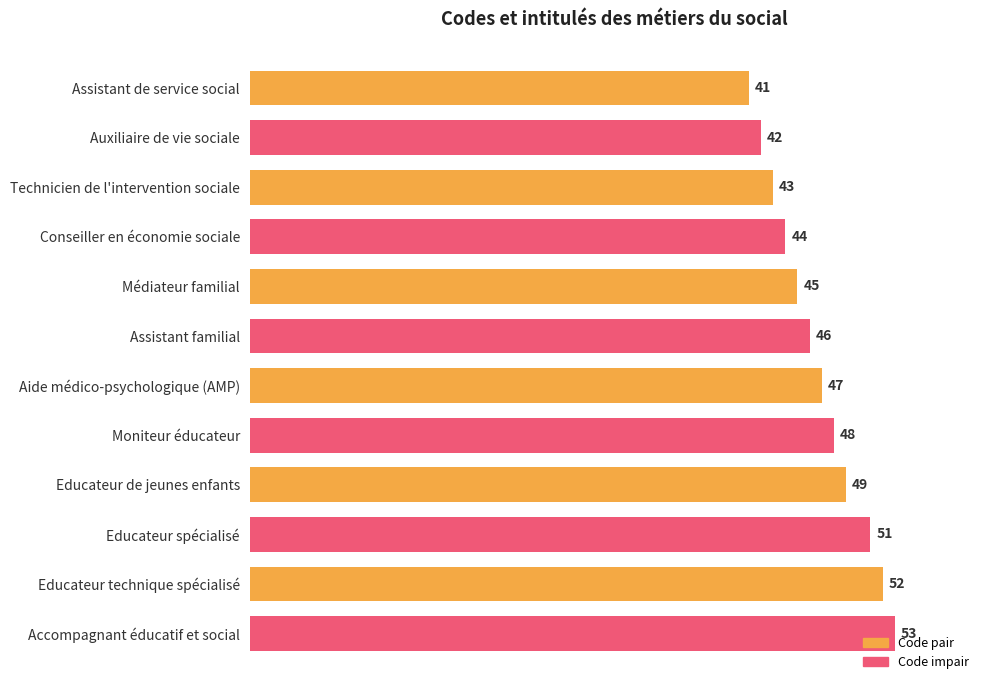

What is the sum of all Code pair values?

277